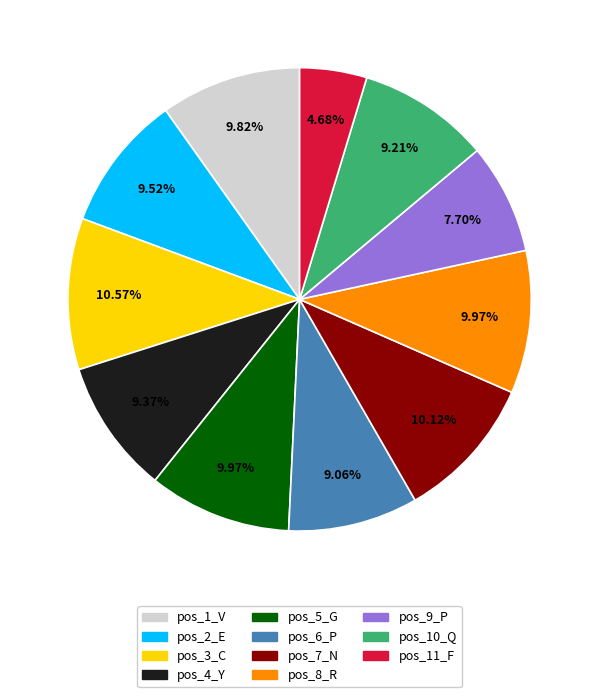

To the nearest percent, what is the average slice percentage?

9%